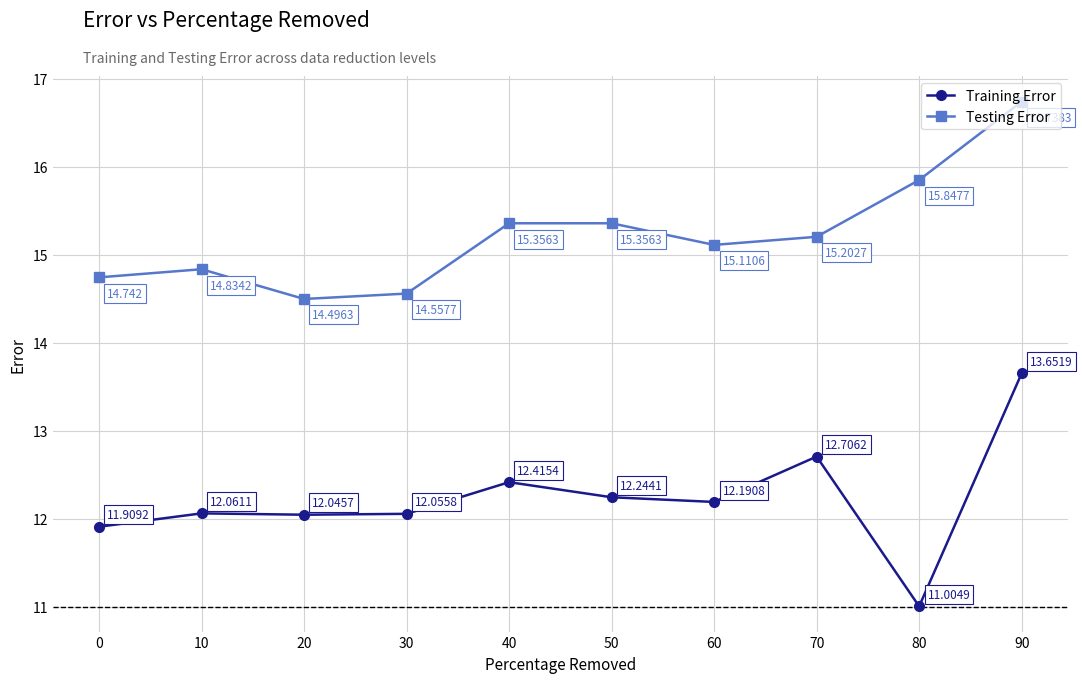

What is the average value of the Training Error series?

12.2